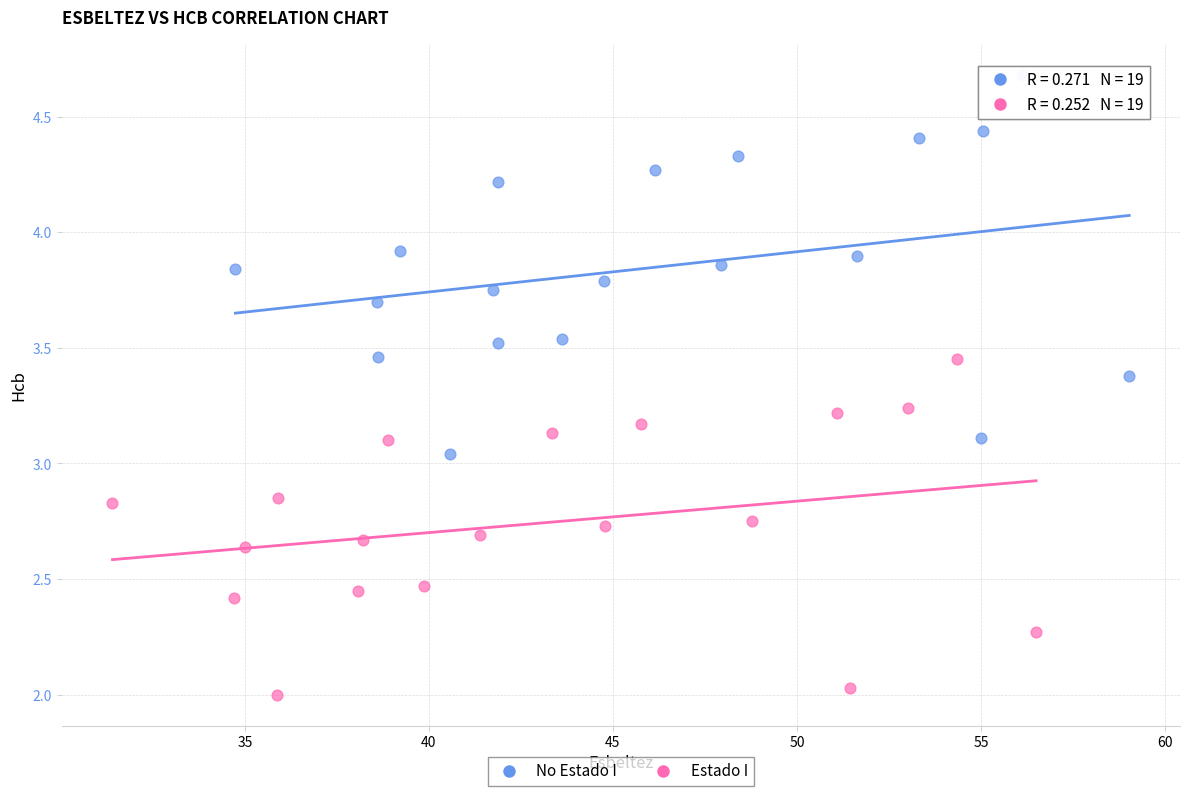

Which series has the largest Y range (max minus min)?

No Estado I